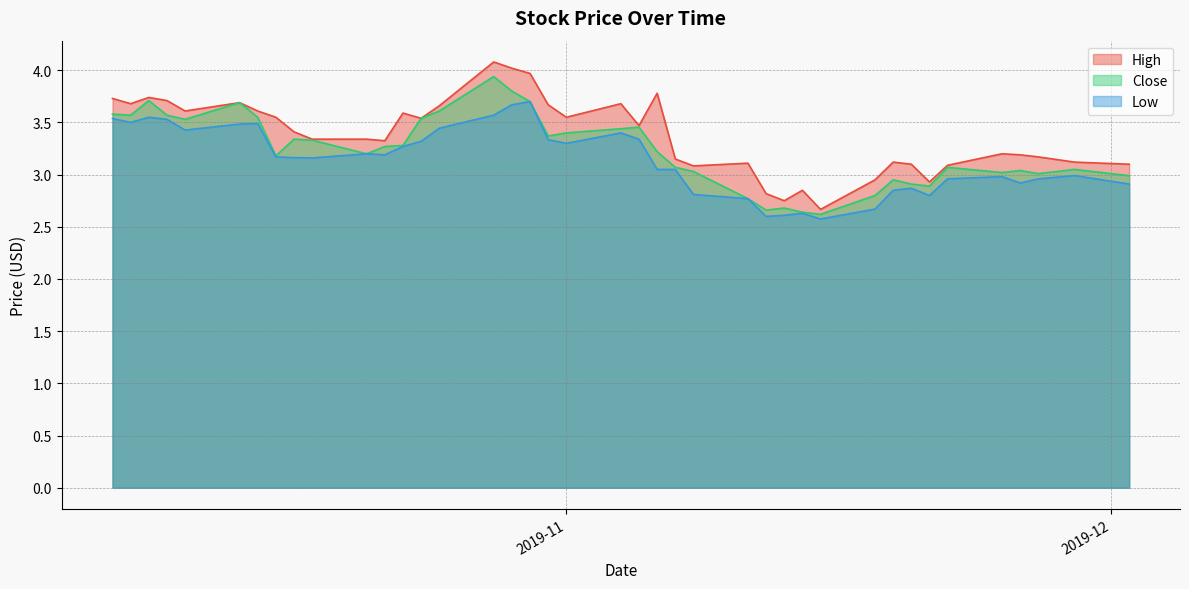

List the series in order of their overall mean, highest first.

High, Close, Low